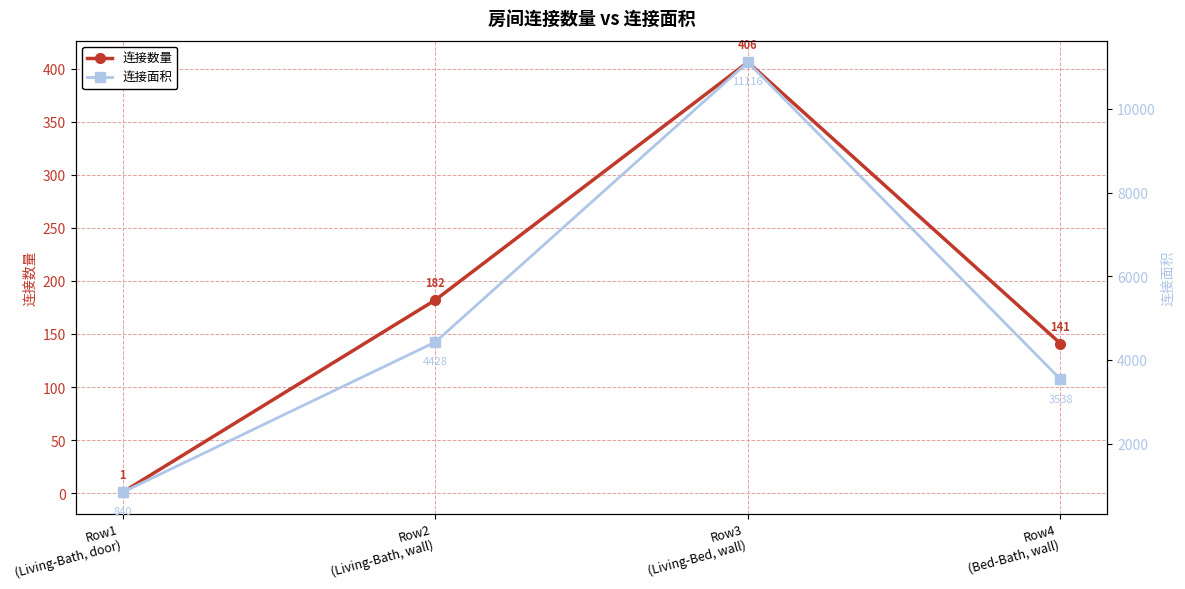

What is the greatest value displayed?

11116